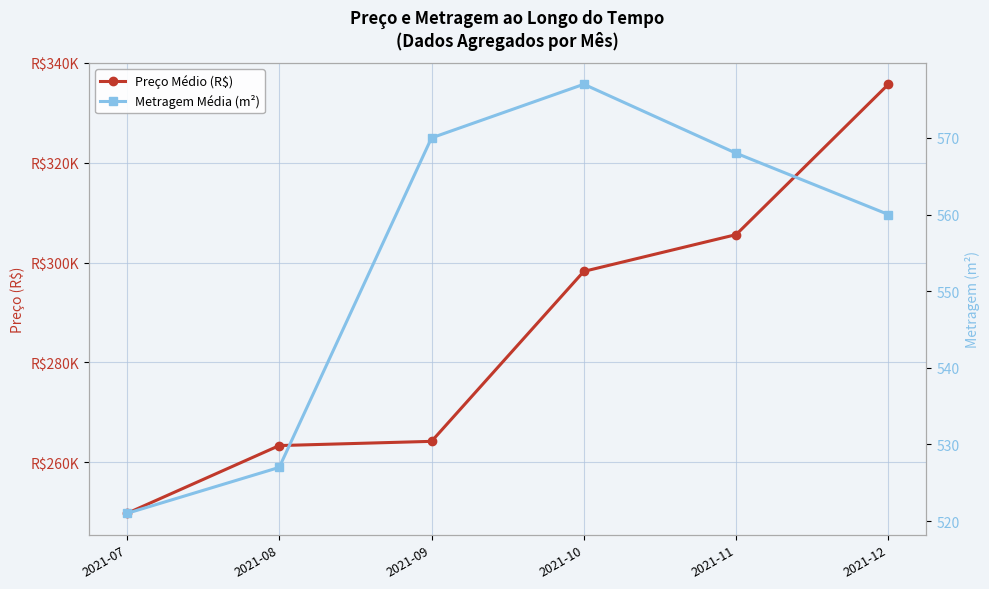

At which label is Metragem Média (m²) closest to 549?

2021-12